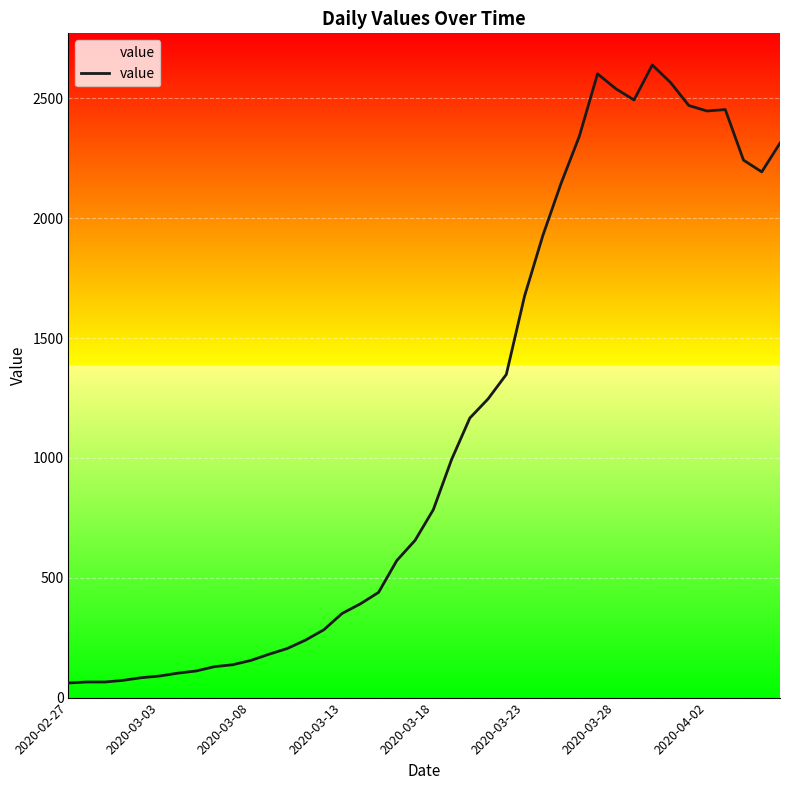

Reading right to left, what are all the values shown in this chart?

2313	2193	2242	2453	2447	2470	2566	2639	2493	2540	2602	2341	2145	1927	1675	1348	1246	1166	993	784	656	572	439	391	351	283	240	205	181	155	137	129	111	102	90	83	72	65	65	61